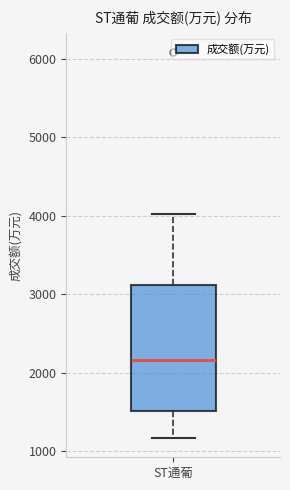

Where does the median line of the box for ST通葡 sit on the y-axis? The values are not printed on the chart, so give them approximately, as read against the axis.

2200